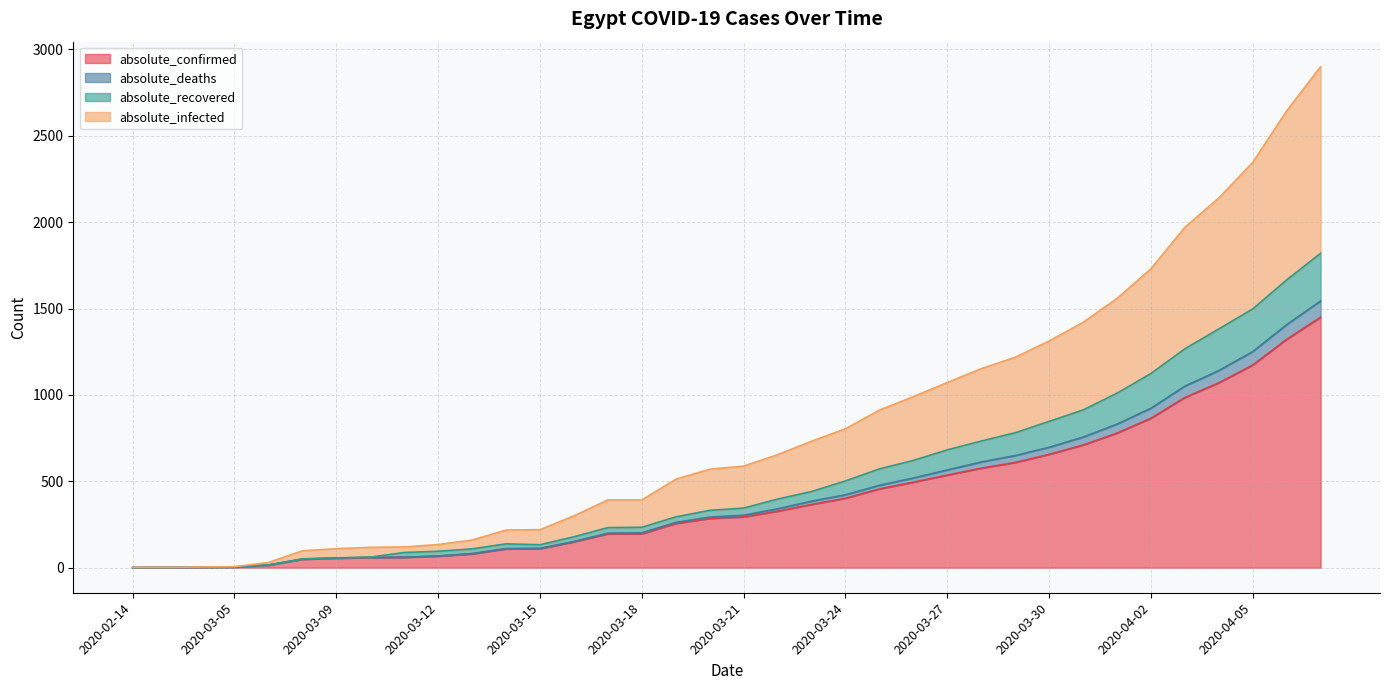

At which label does absolute_recovered reach its minimum?

2020-02-14